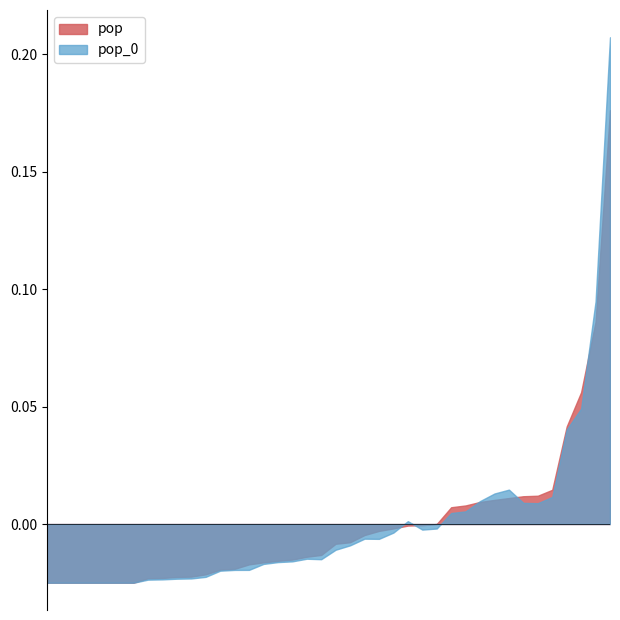

What are all the series names shown in the legend?

pop, pop_0